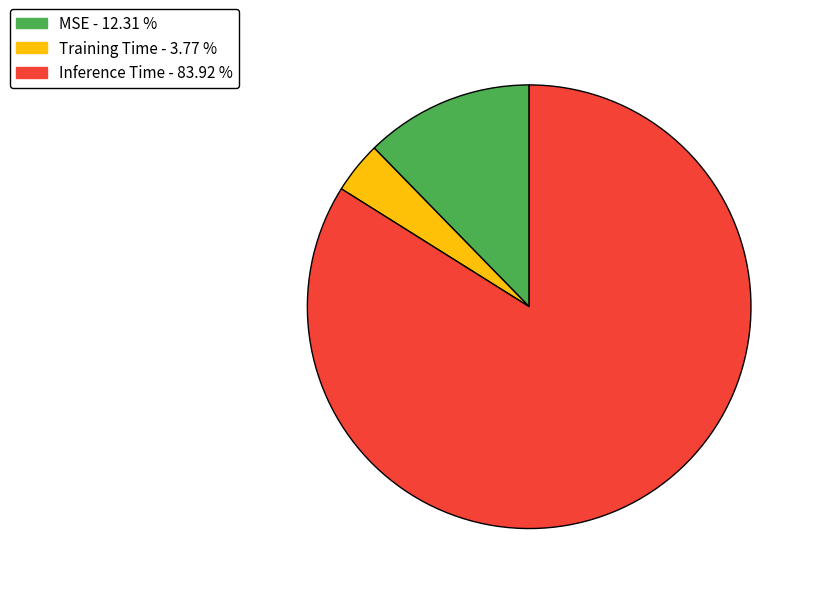

How many segments does this pie chart have?

3